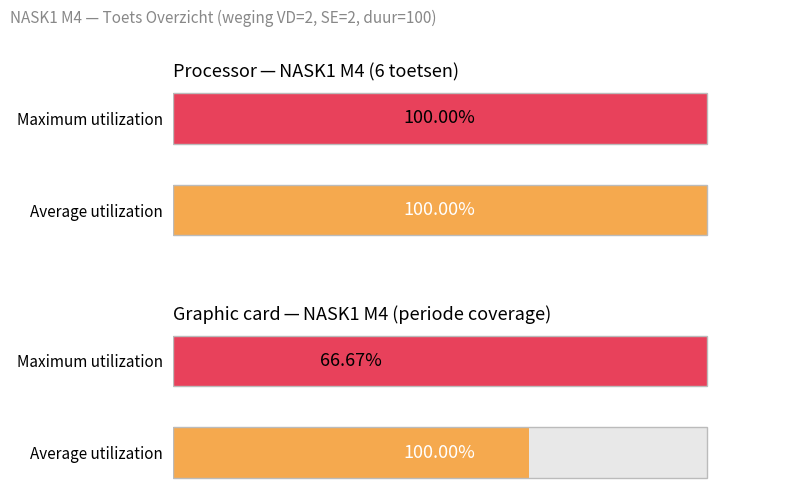

The value of periode at Elektriciteit en schakelingen is 1. True or false?

False